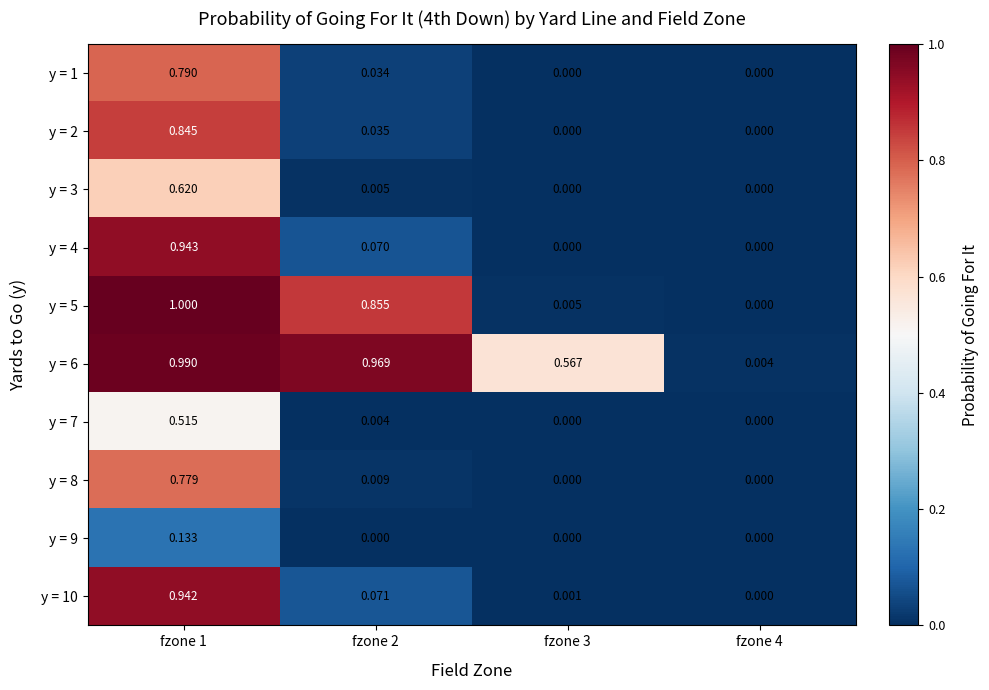

Is the value of y = 2 at fzone 3 greater than the value of y = 3 at fzone 1?

No